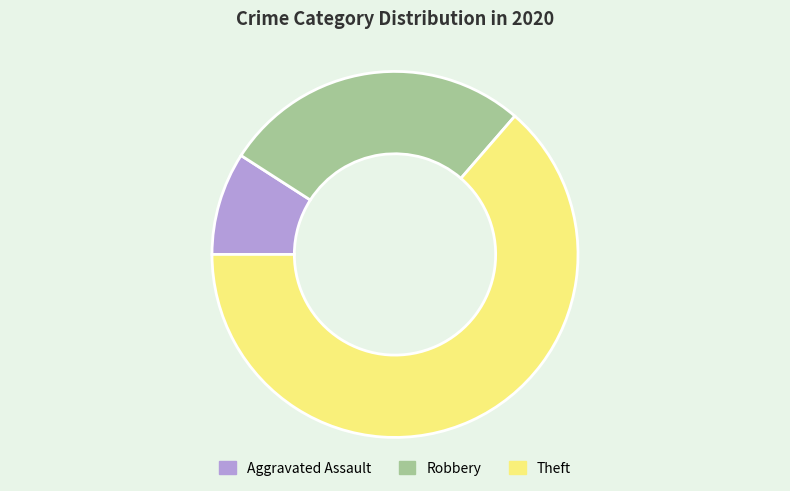

Rank the categories by value from lowest to highest.

Aggravated Assault, Robbery, Theft